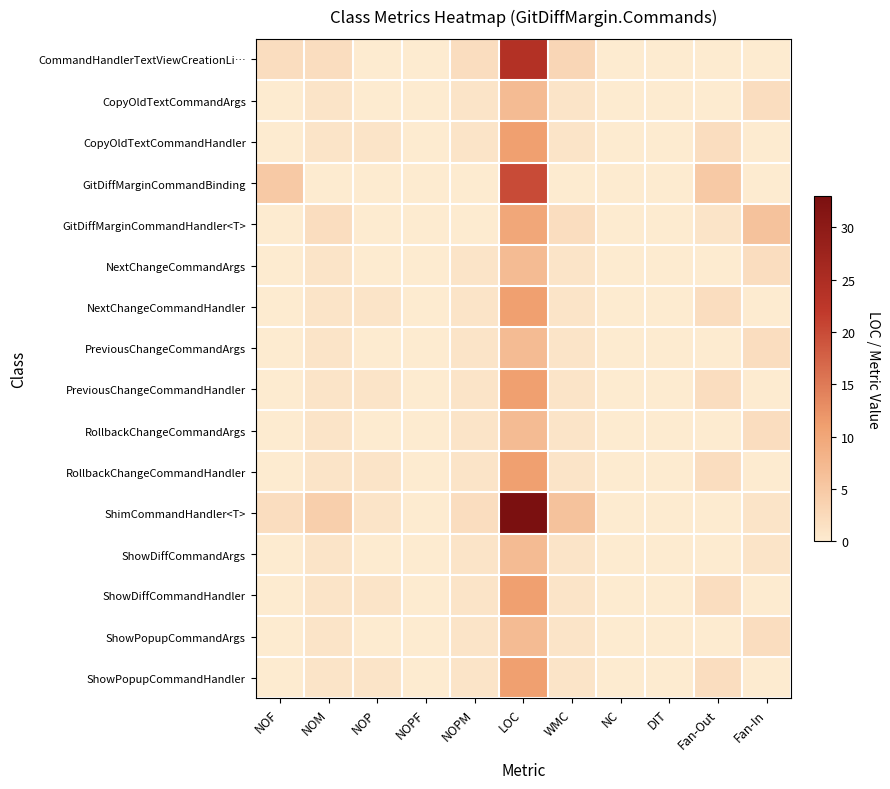

Rank the series at NOP from highest to lowest value.

CopyOldTextCommandHandler, NextChangeCommandHandler, PreviousChangeCommandHandler, RollbackChangeCommandHandler, ShimCommandHandler<T>, ShowDiffCommandHandler, ShowPopupCommandHandler, CommandHandlerTextViewCreationLi…, CopyOldTextCommandArgs, GitDiffMarginCommandBinding, GitDiffMarginCommandHandler<T>, NextChangeCommandArgs, PreviousChangeCommandArgs, RollbackChangeCommandArgs, ShowDiffCommandArgs, ShowPopupCommandArgs